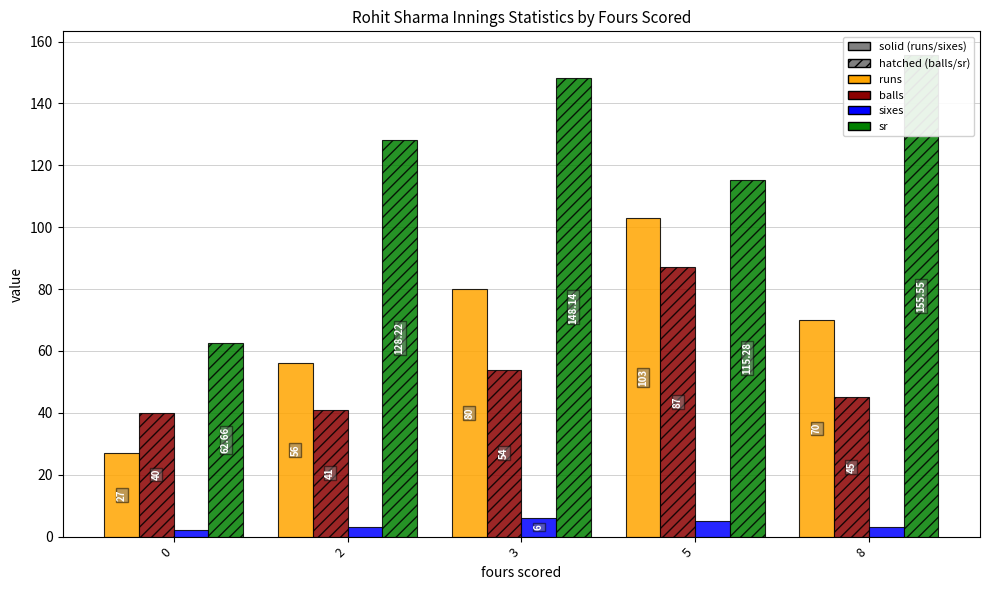

Rank the series at 0 from lowest to highest value.

sixes, runs, balls, sr